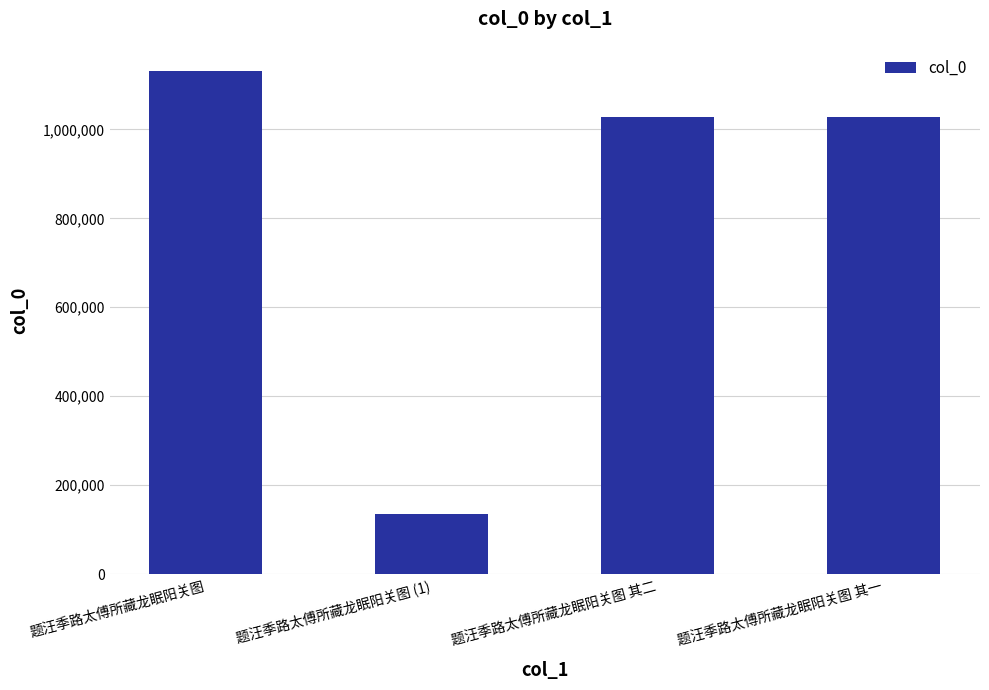

What value does the data have at 题汪季路太傅所藏龙眠阳关图 (1), to the nearest 10?

135070